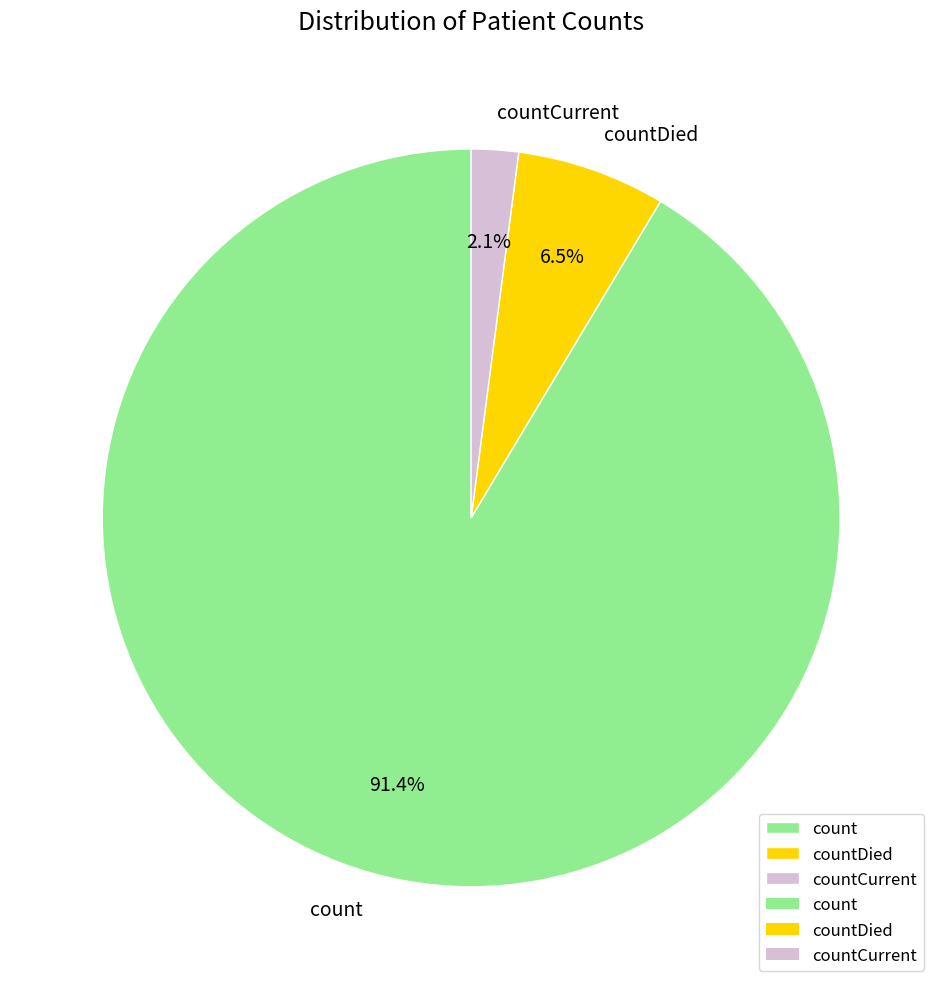

Which has a higher value, count or countDied?

count